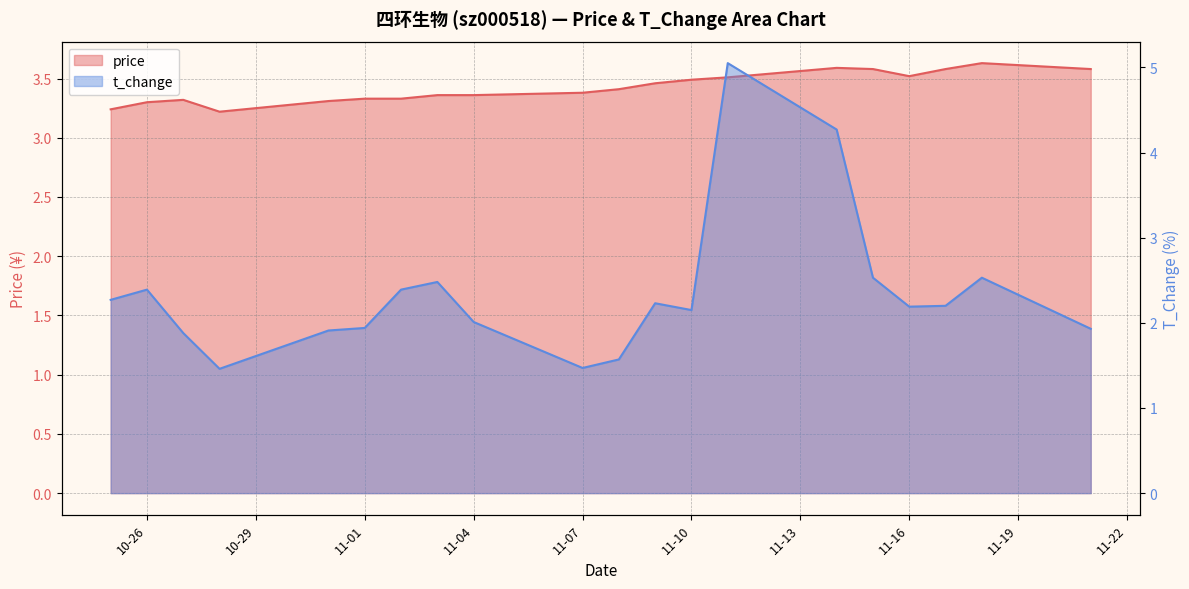

Rank the series by their maximum value, from lowest to highest.

price, t_change